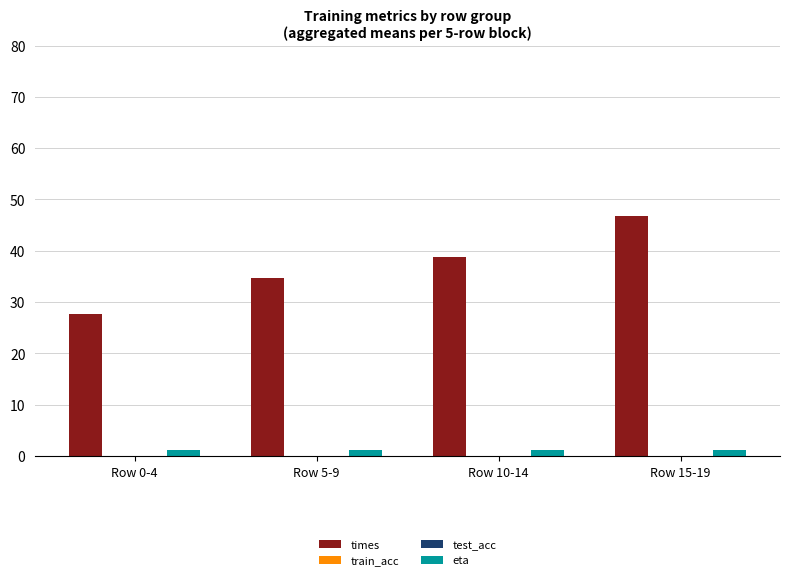

At which label does times reach its minimum?

Row 0-4